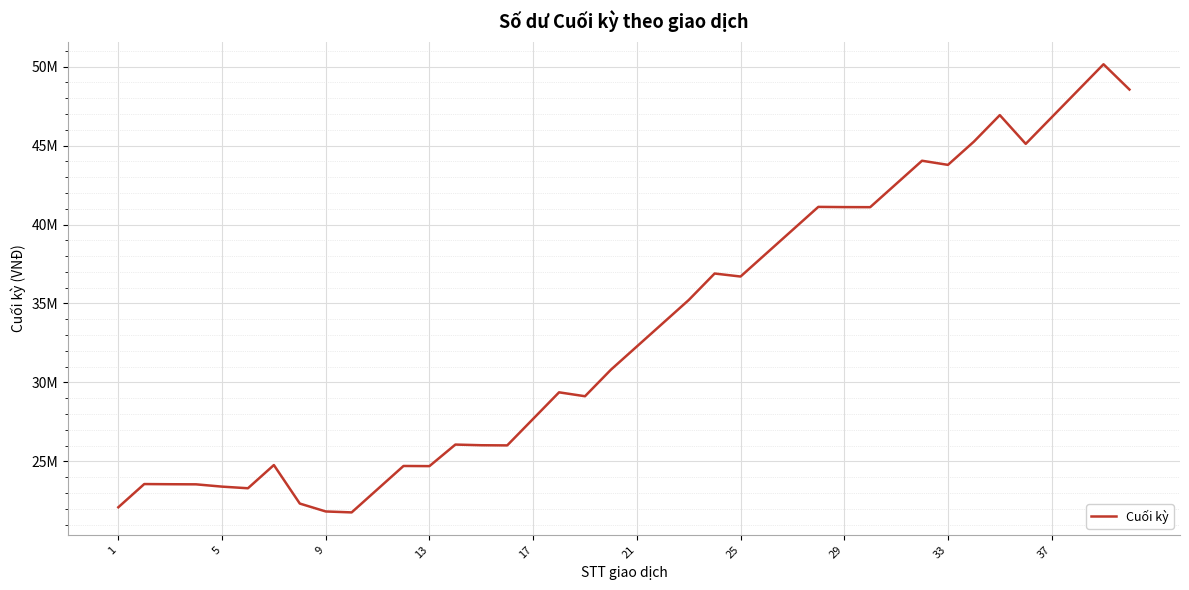

Is this an area chart (filled region under the line)?

No